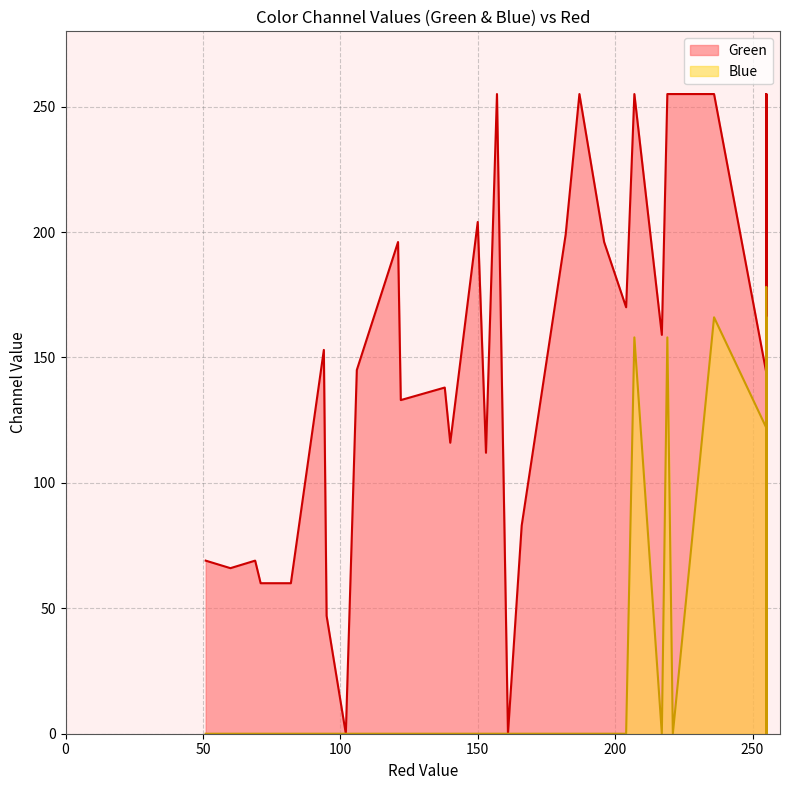

What is the total value across all series at 122?

133